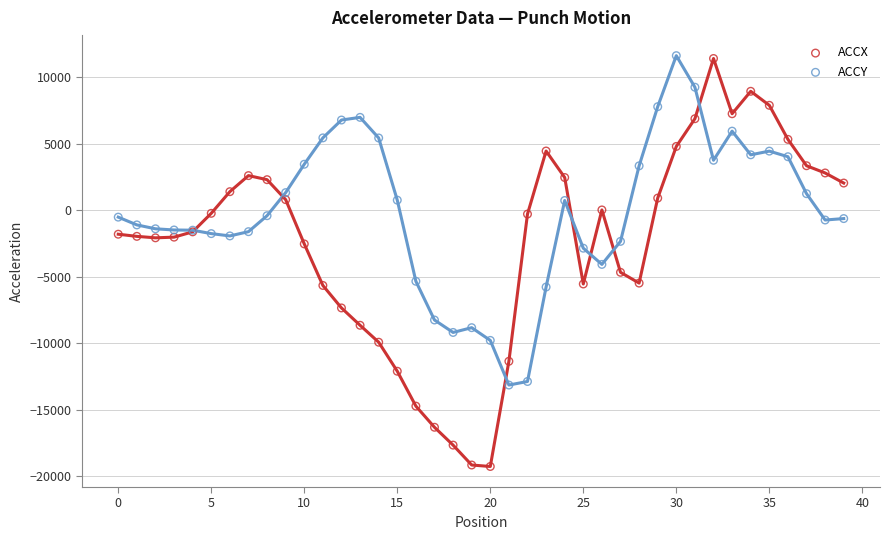

Which series has the widest spread of Y values?

ACCX